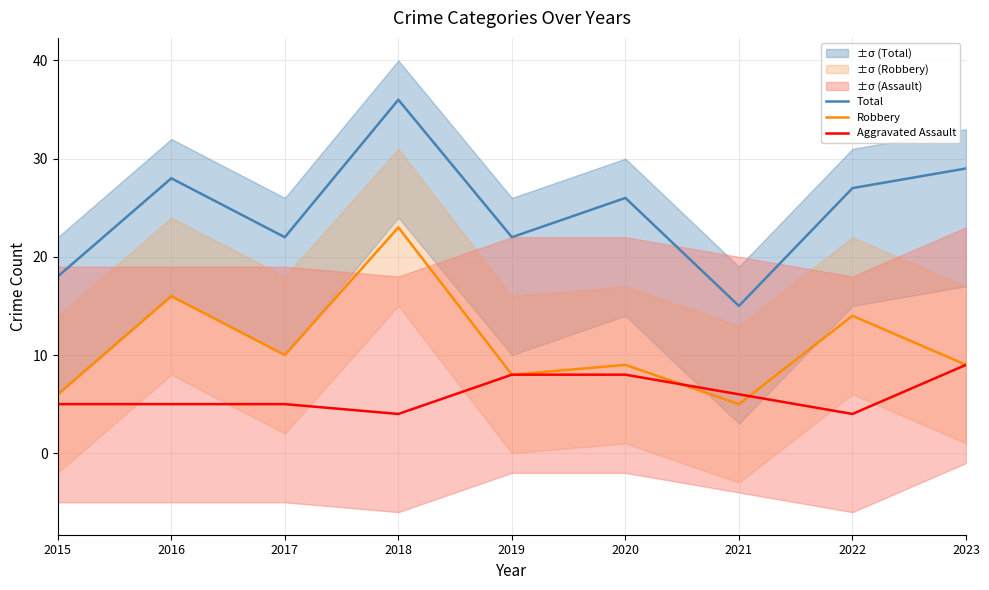

At which category is the sum across all series the highest?

2018